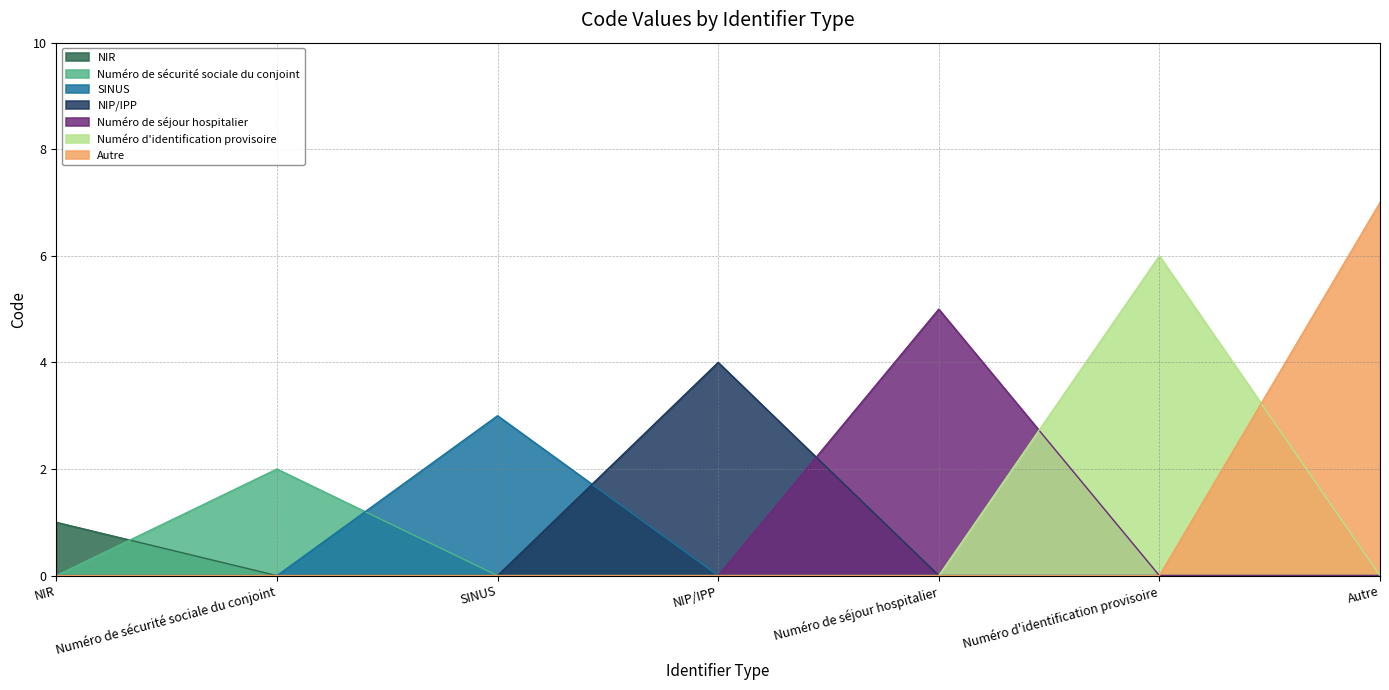

Where does the data first go above 4?

Numéro de séjour hospitalier